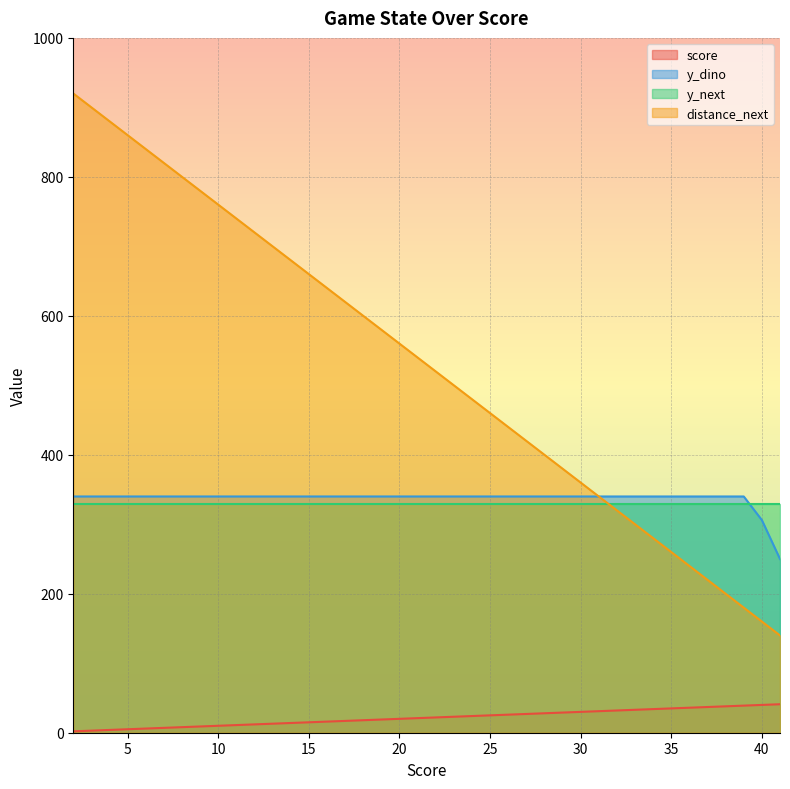

What value does the distance_next series have at 6?

840